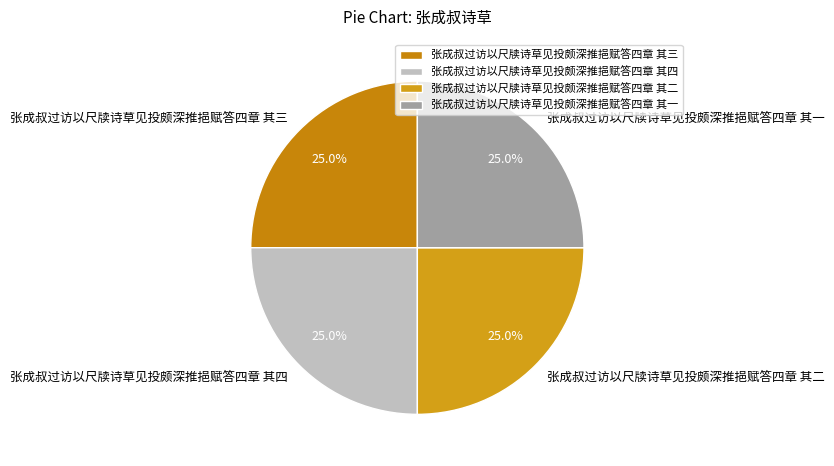

Does 张成叔过访以尺牍诗草见投颇深推挹赋答四章 其三 account for over 50% of the chart?

No